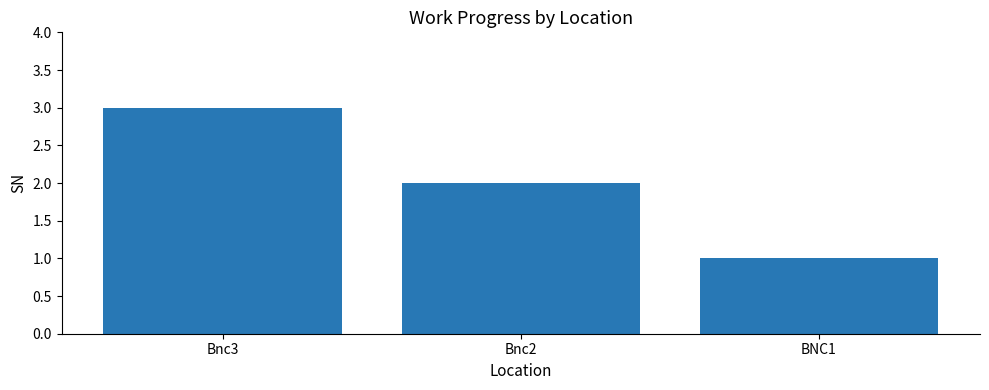

Reading right to left, list all the values displayed in this chart.

1	2	3